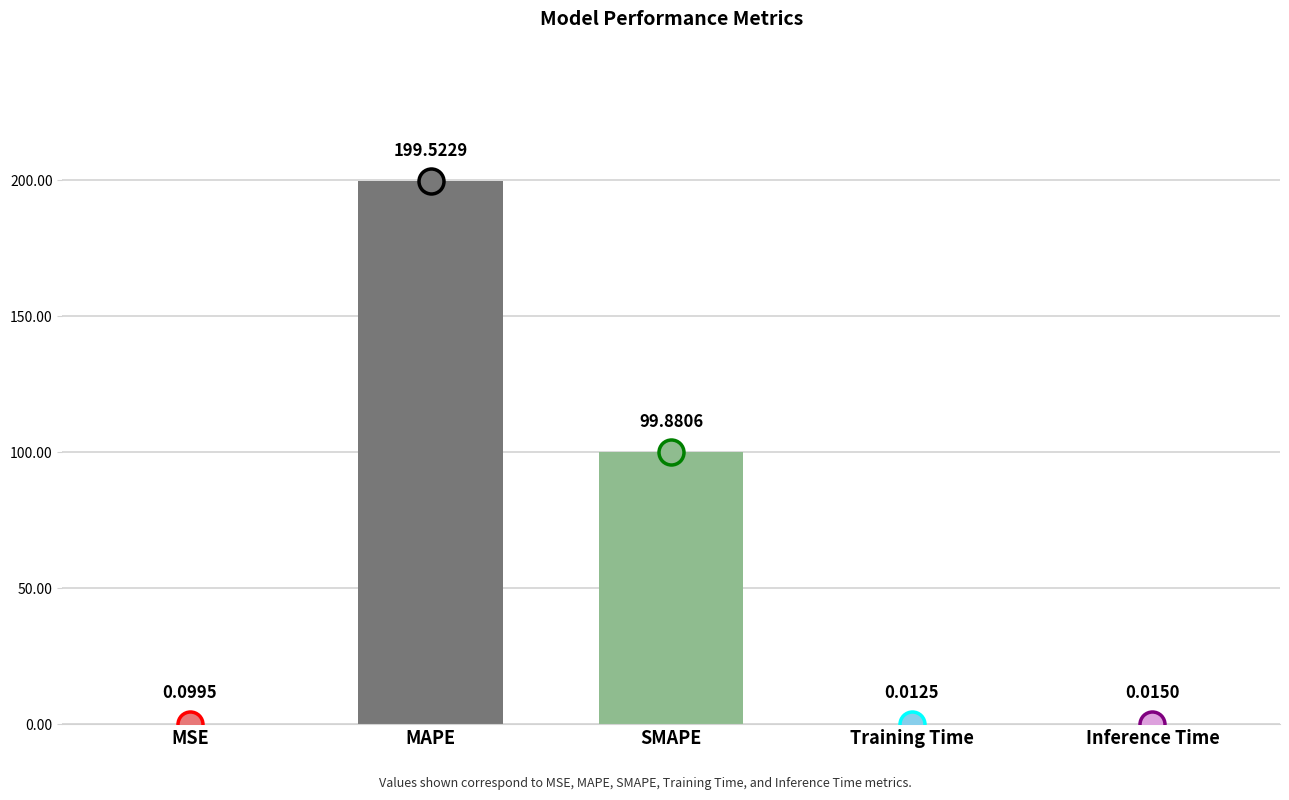

At which category does the chart reach its peak across all series?

MAPE